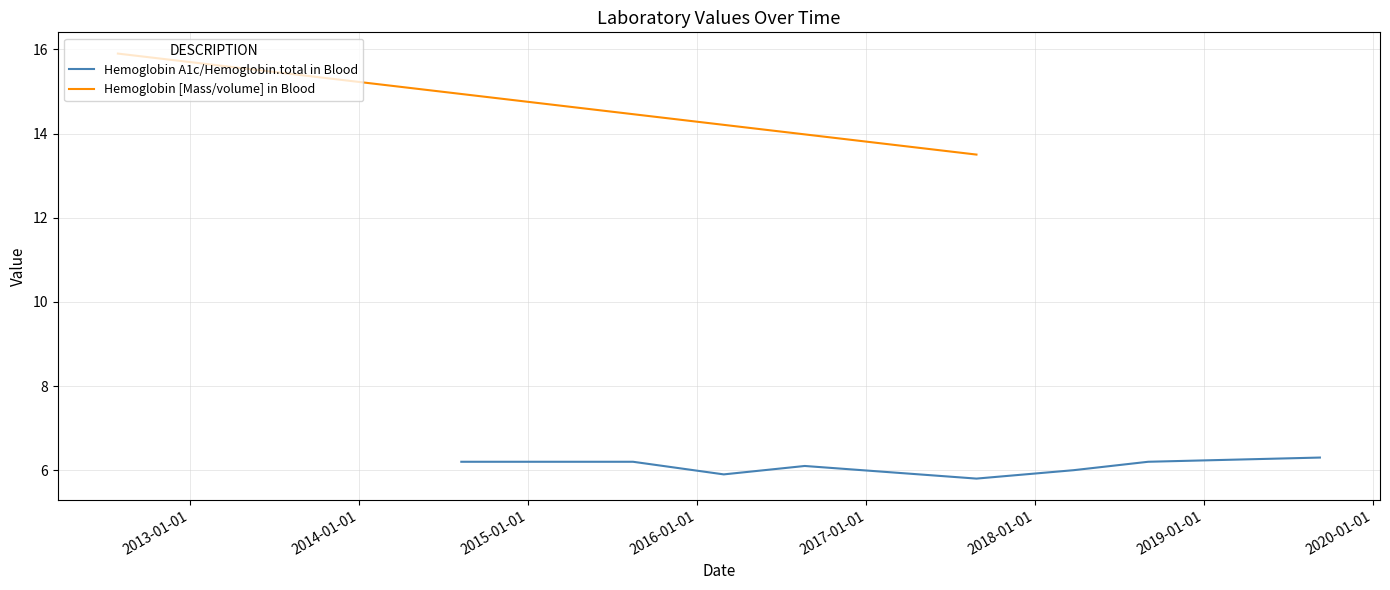

What is the maximum value for Hemoglobin A1c/Hemoglobin.total in Blood?

6.3